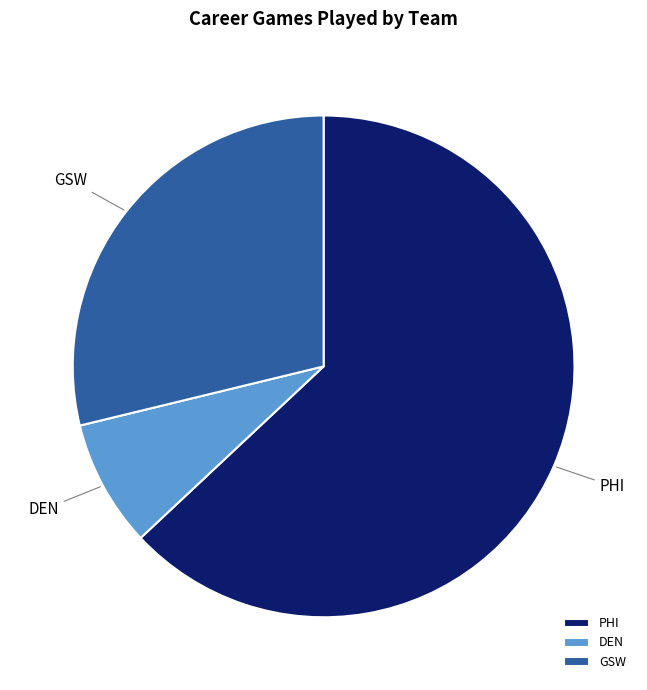

Is it true that GSW is 17% of the pie?

False